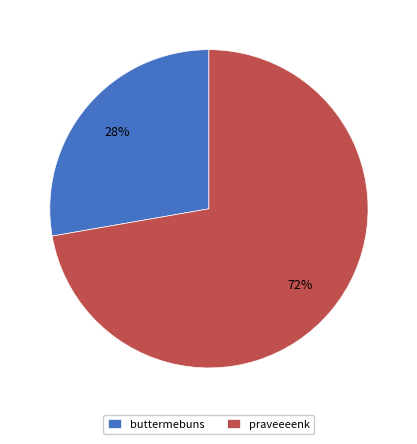

To the nearest percent, what is the combined percentage of praveeeenk and buttermebuns?

100%